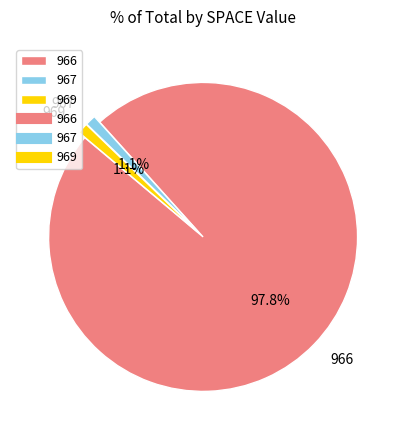

True or false: 966 accounts for 44% of the total.

False